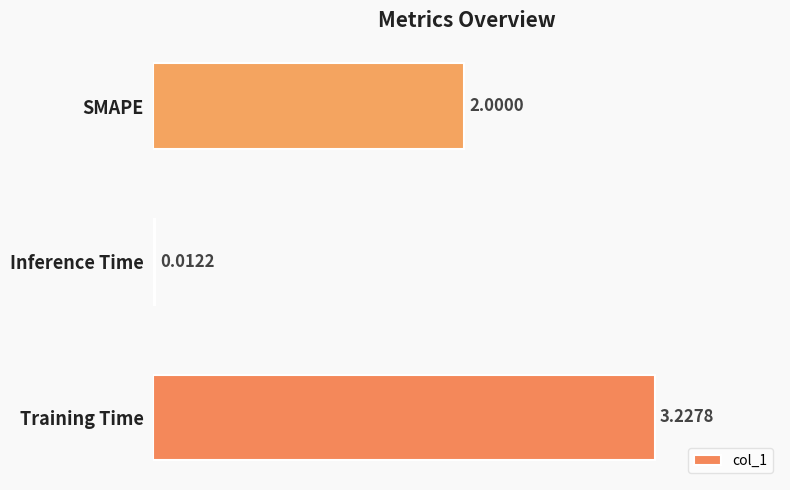

Between Inference Time and SMAPE, which is larger?

SMAPE